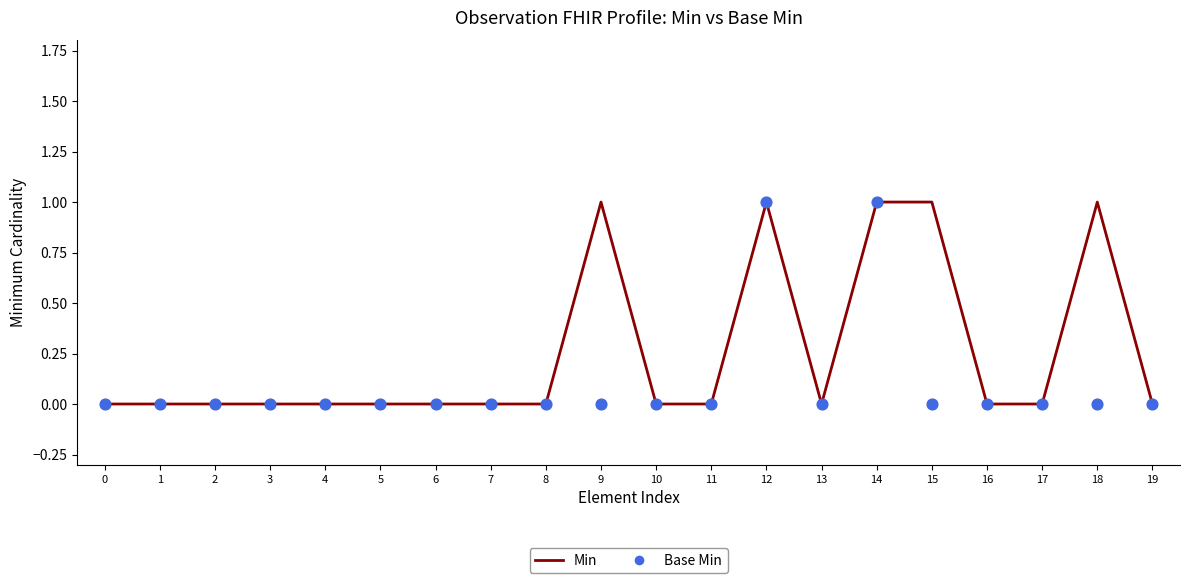

At which category is the sum across all series the highest?

12